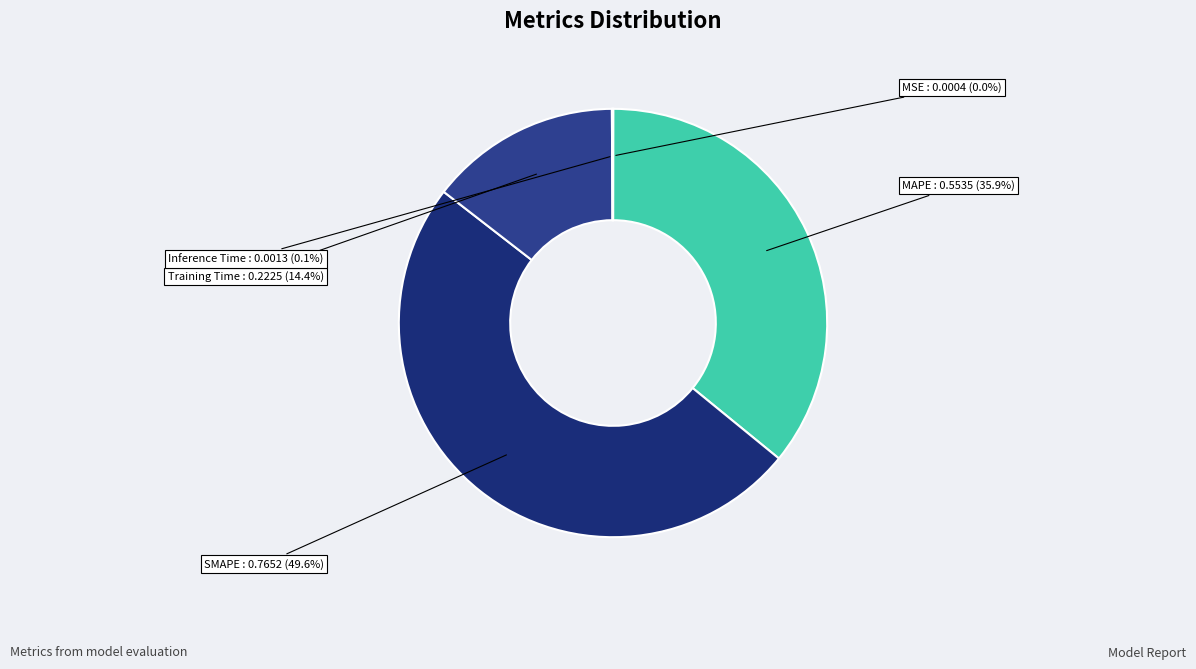

Is there any slice that represents more than half of the pie?

No